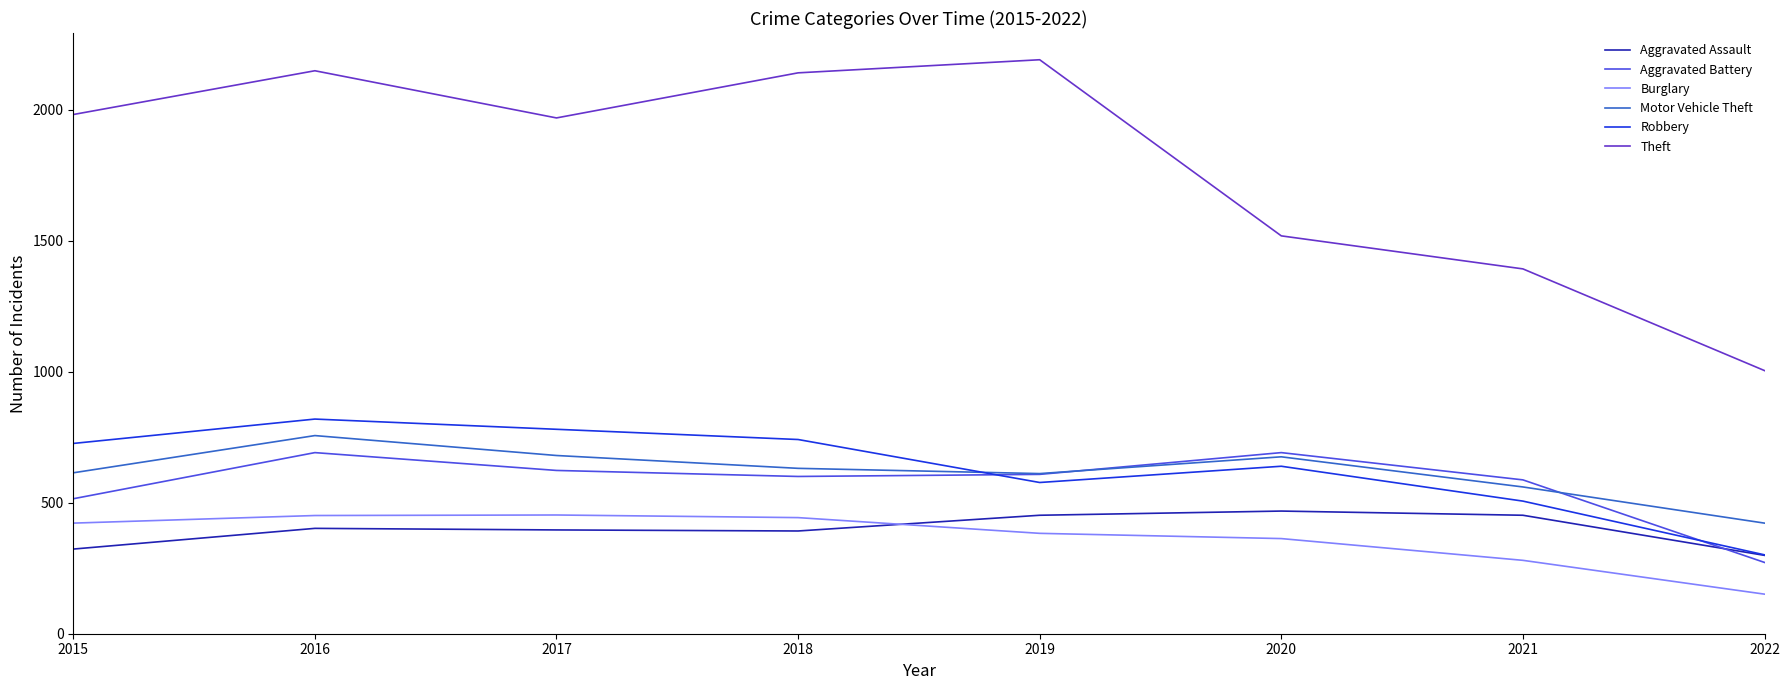

Rank the series at 2021 from lowest to highest value.

Burglary, Aggravated Assault, Robbery, Motor Vehicle Theft, Aggravated Battery, Theft